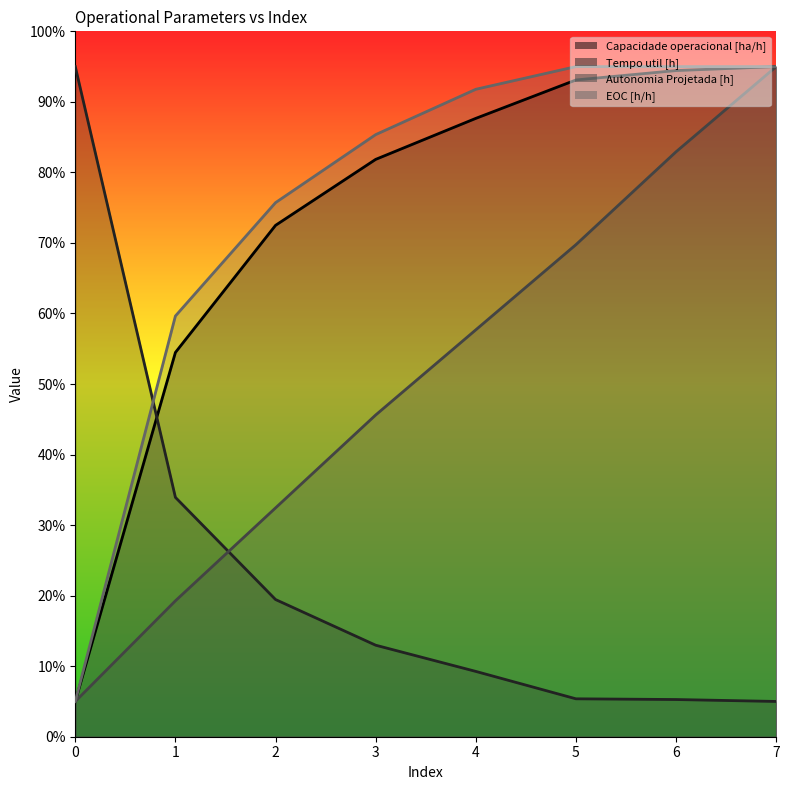

Which series has the widest spread of values?

Capacidade operacional [ha/h]